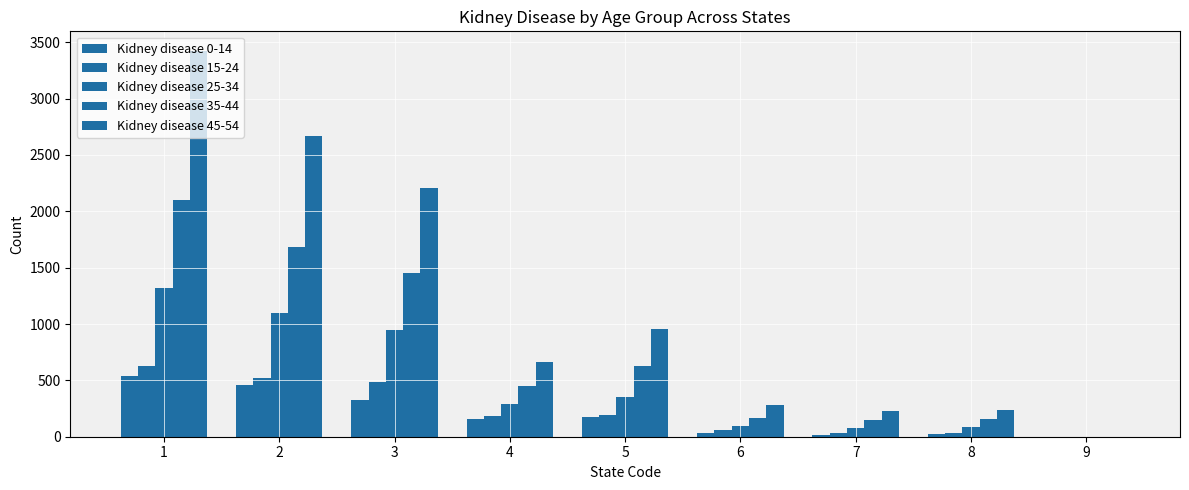

What is the difference between the second highest and minimum values in the Kidney disease 25-34 series?

1098